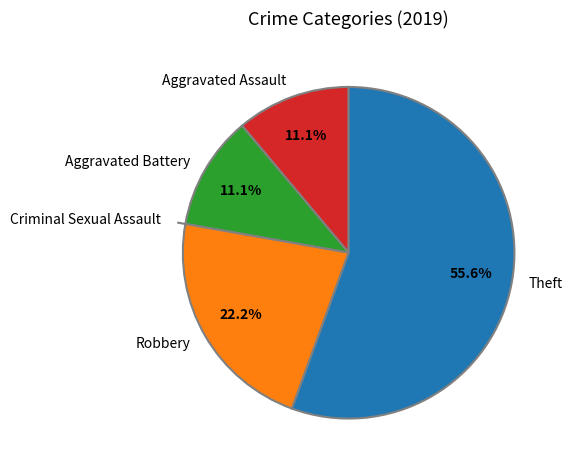

Is it true that Theft is 50% of the pie?

False